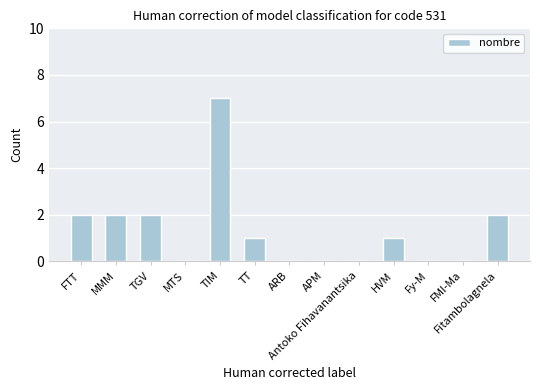

How many data points does each series have?

13